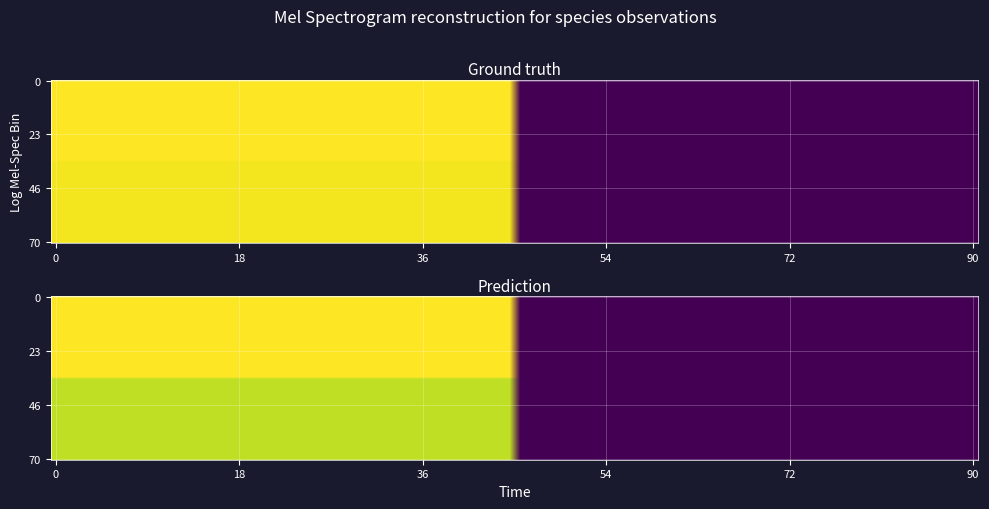

The 107786591 series shows 123584 at Taxonsorteringsordning. True or false?

False